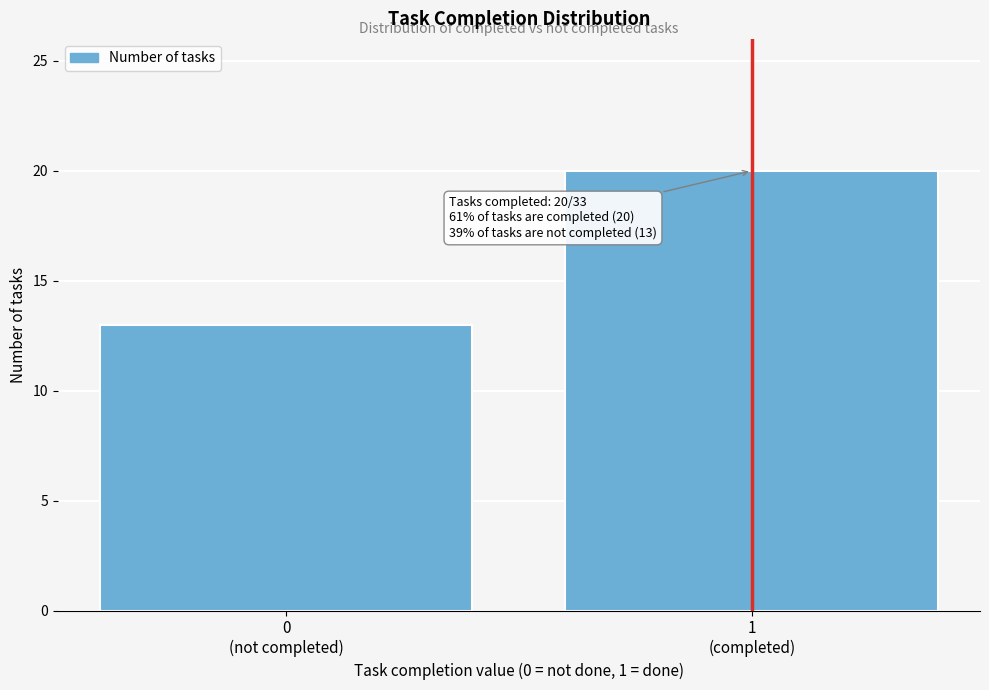

Reading right to left, extract all data points from this chart.

20	13